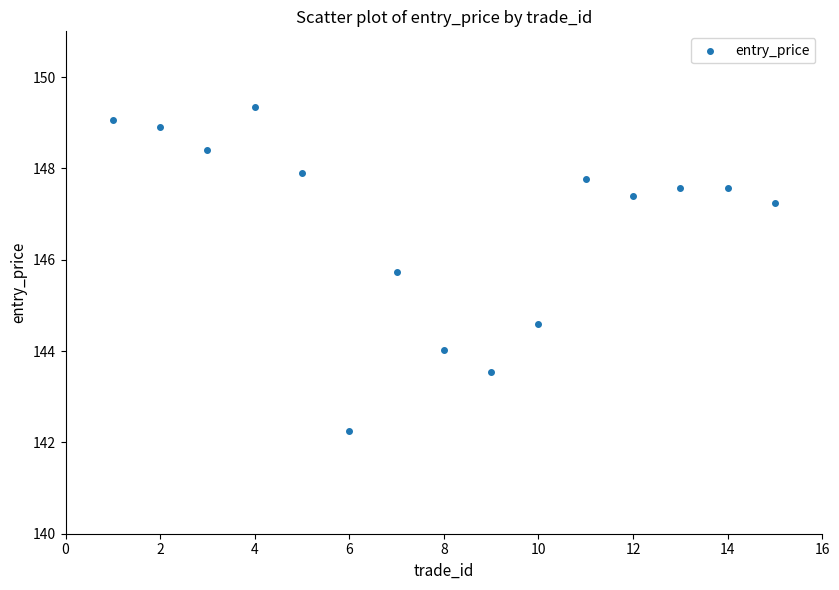

What Y value in the scatter plot is closest to 145?

144.6